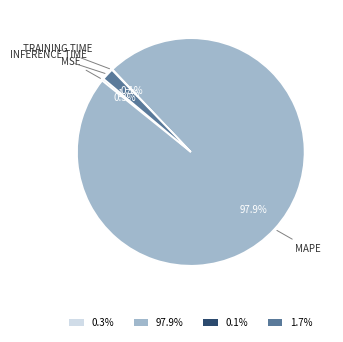

Is there a majority slice in this chart?

Yes